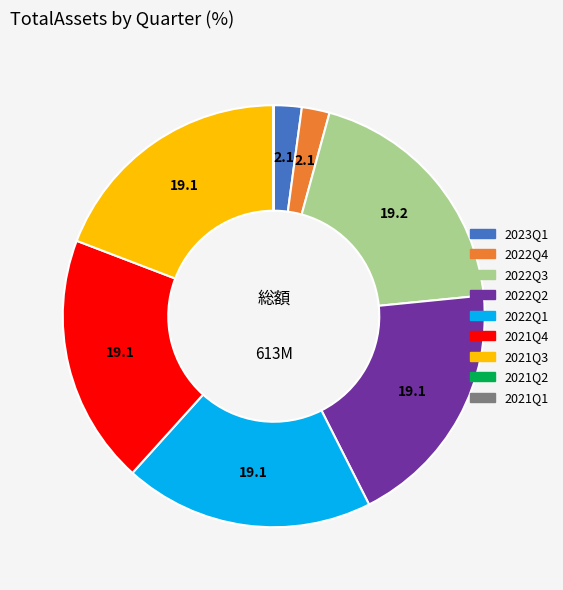

Is the sum of 2022Q3 and 2021Q4 greater than half?

No